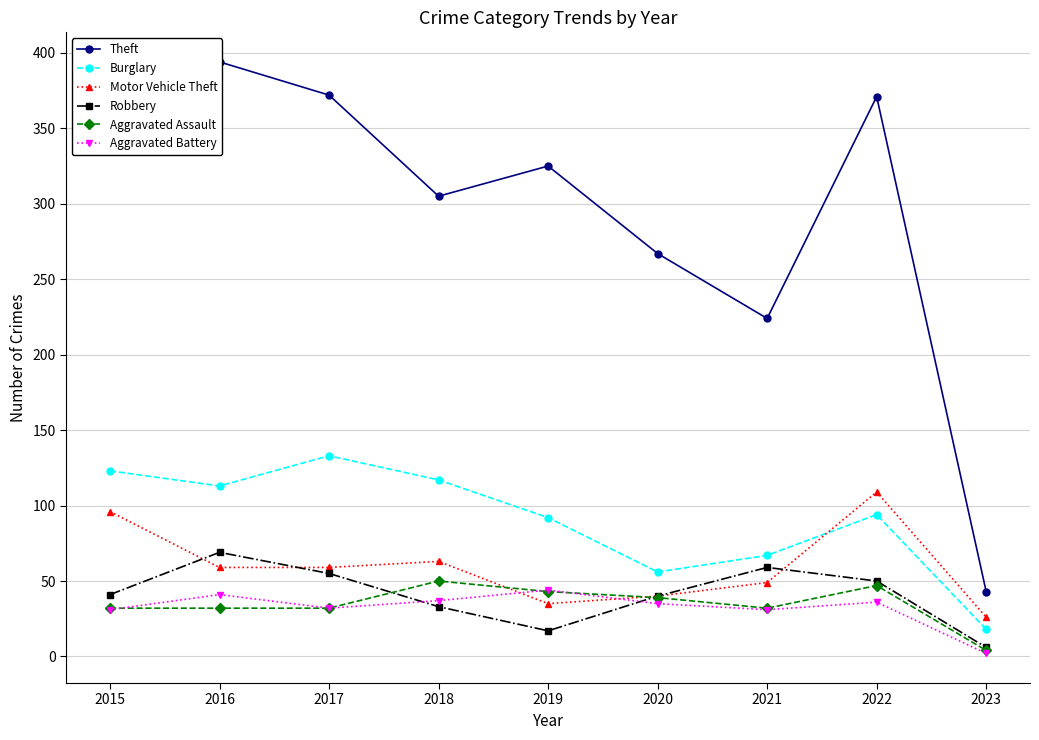

What is the total value across all series at 2021?

462